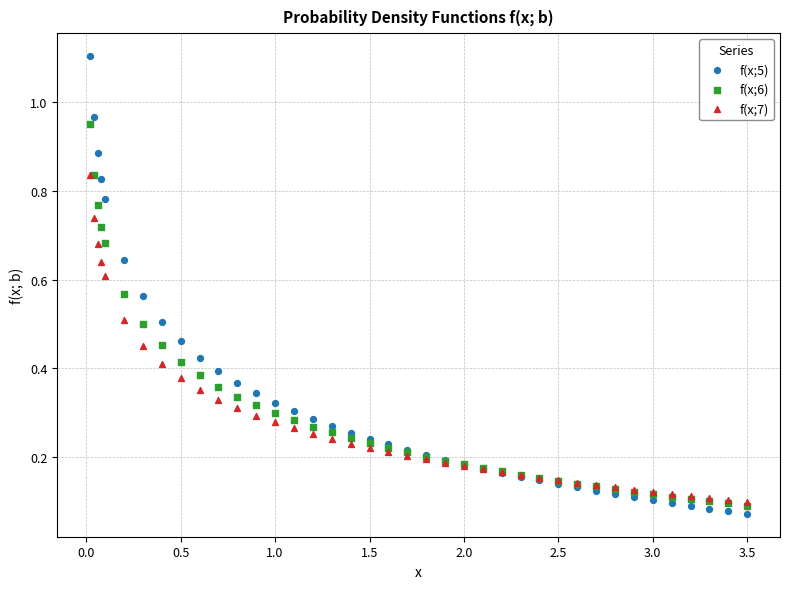

What are all the series names shown in the legend?

f(x;5), f(x;6), f(x;7)